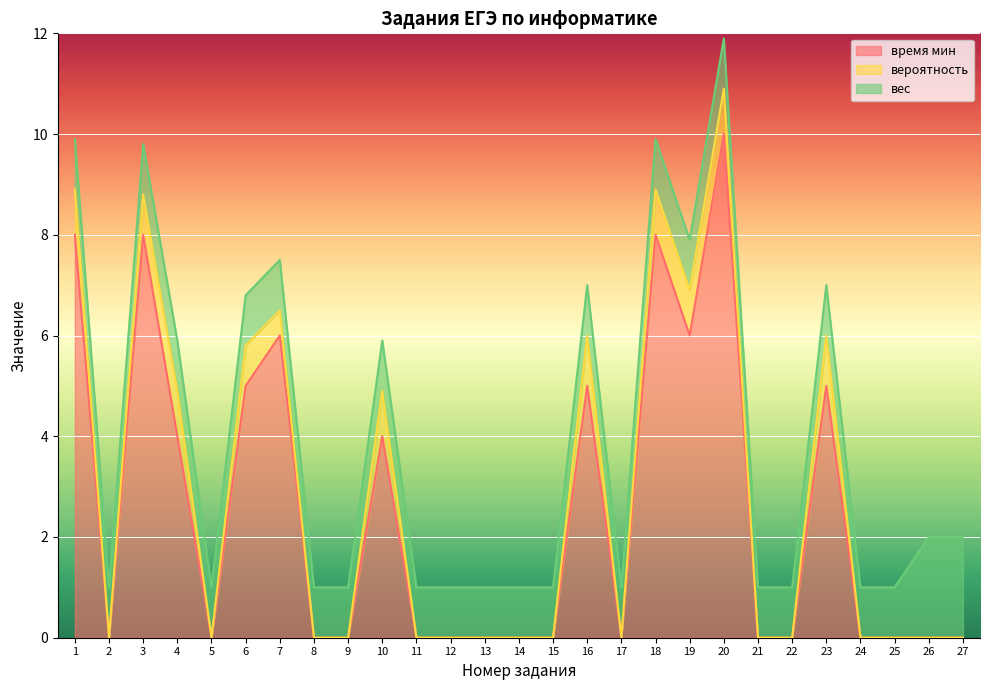

True or false: вероятность and вес intersect in this chart.

False